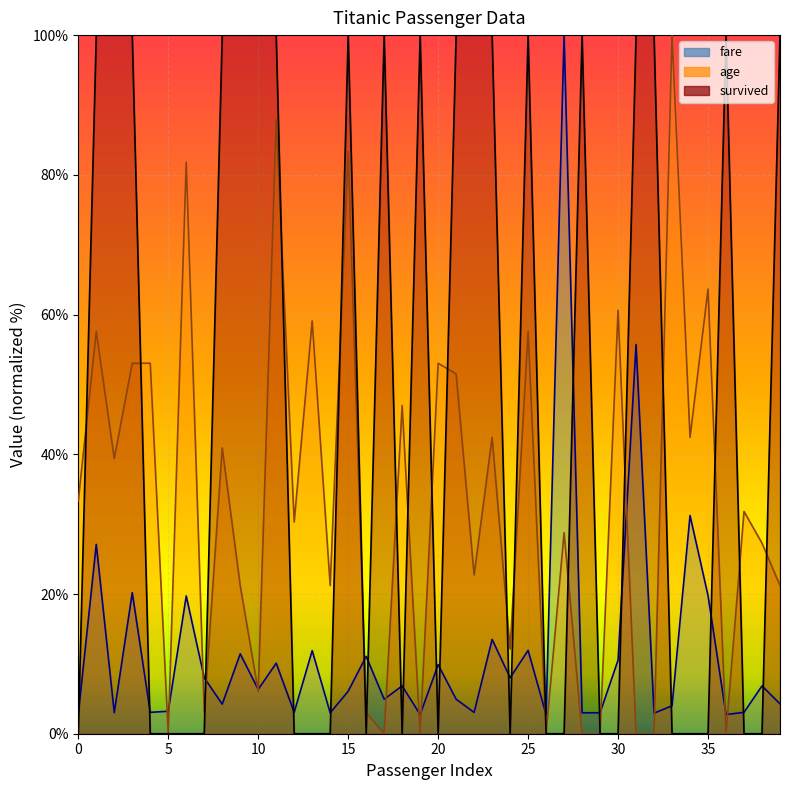

How many times do age and fare cross each other?

16